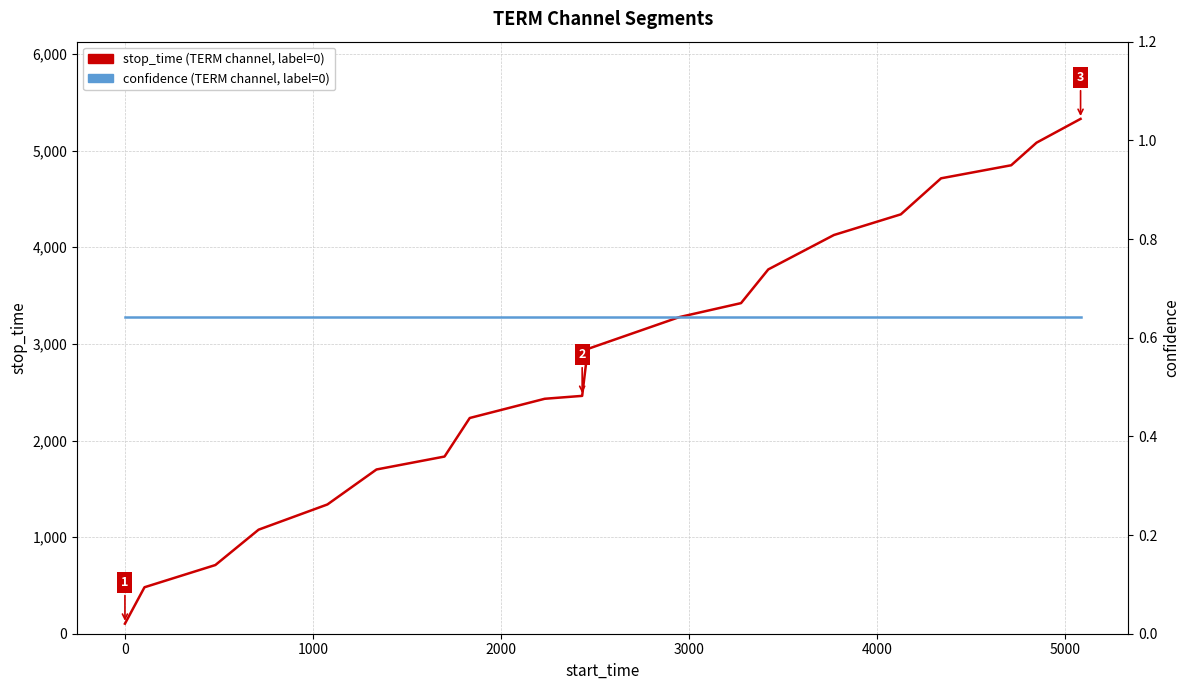

Which series has the largest total across all categories?

stop_time (TERM)